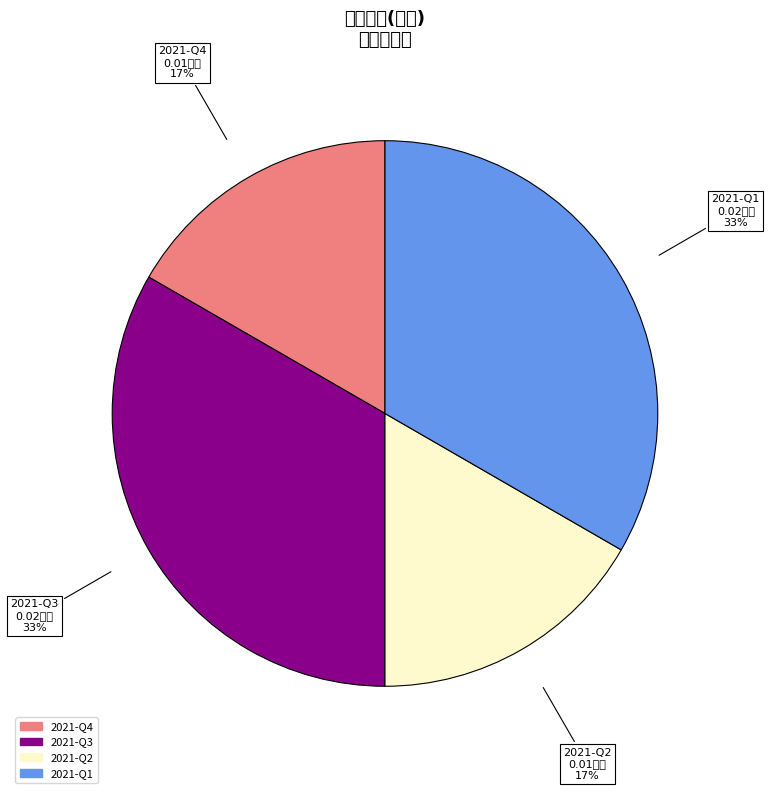

How many slices are in this pie chart?

4